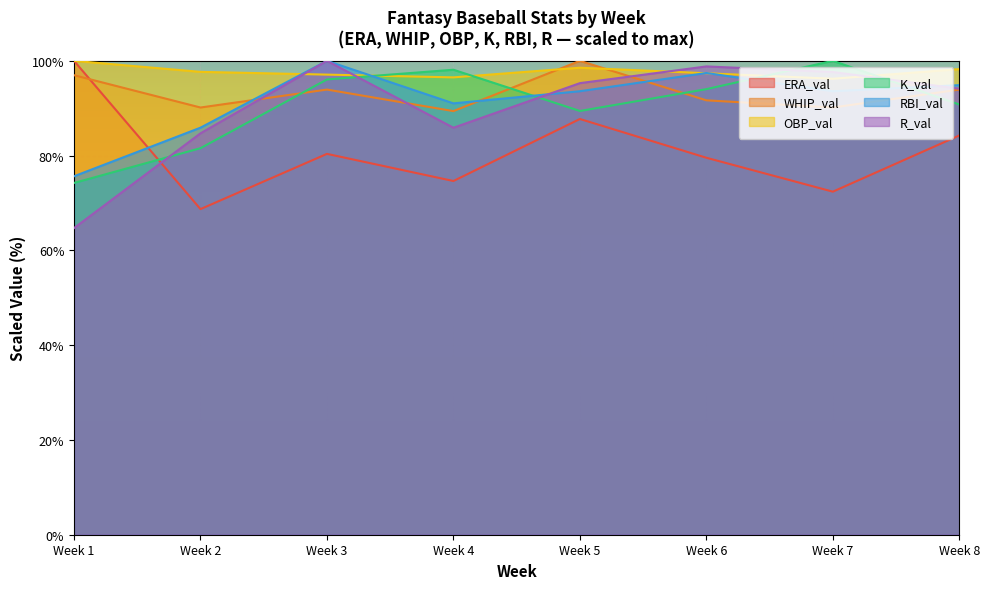

Where is the first local minimum for RBI_val?

Week 4